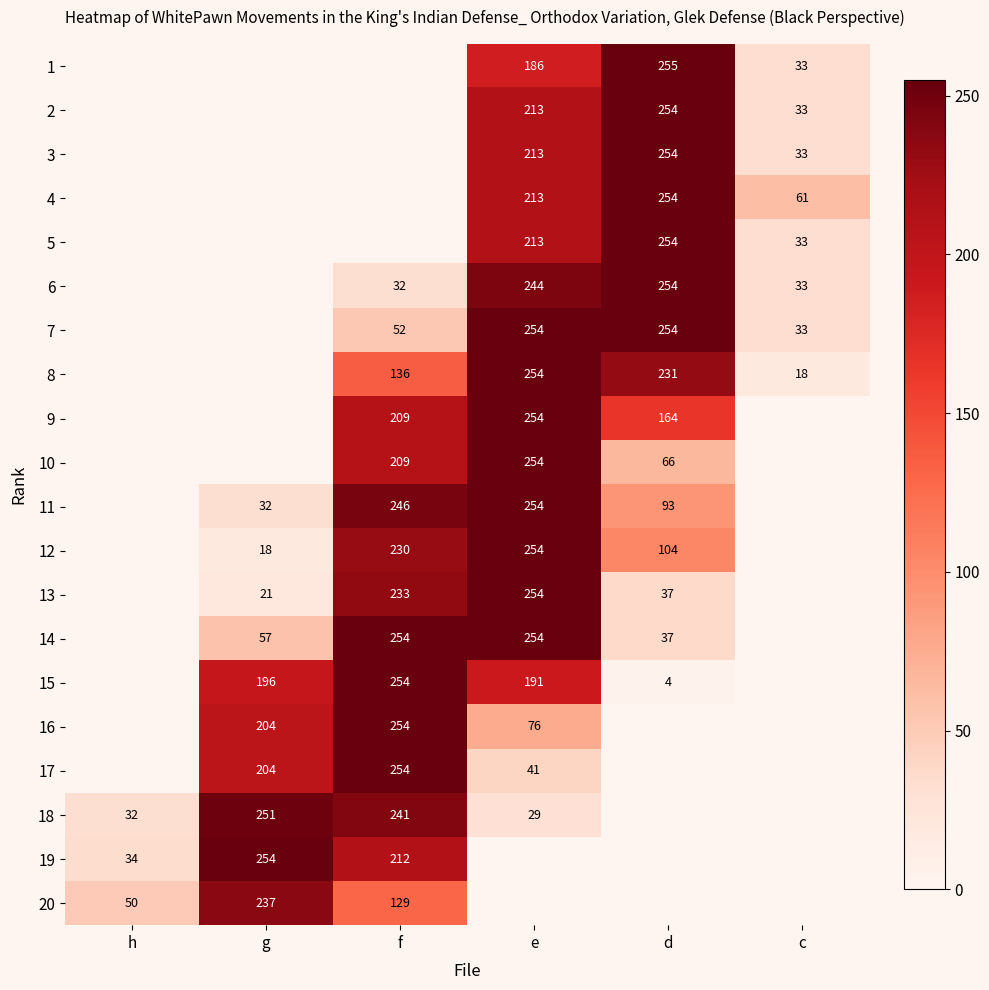

What is the difference between the highest and lowest values at g?

254